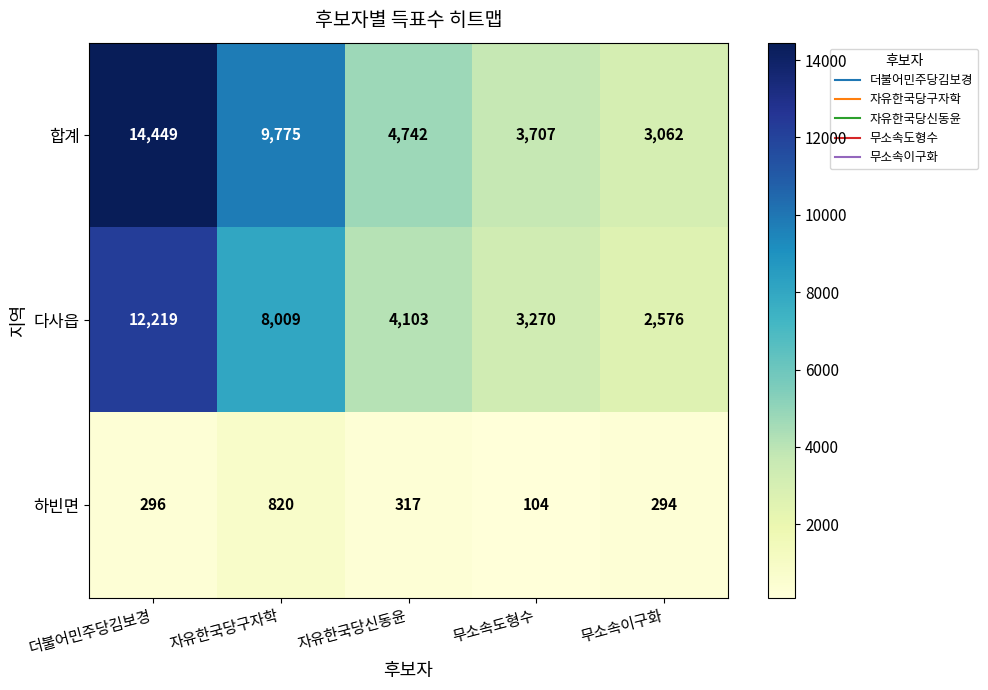

What is the spread (max minus min) of values at 더불어민주당김보경?

14153